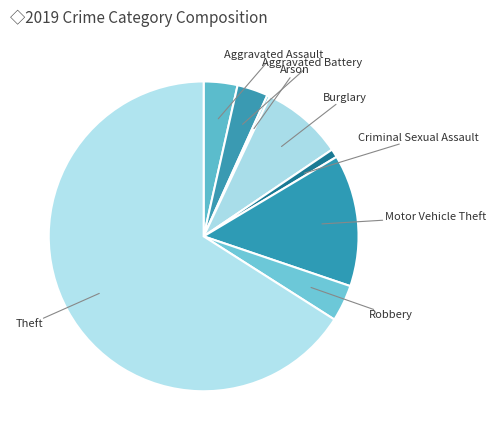

Which category has the smallest portion of the pie?

Arson